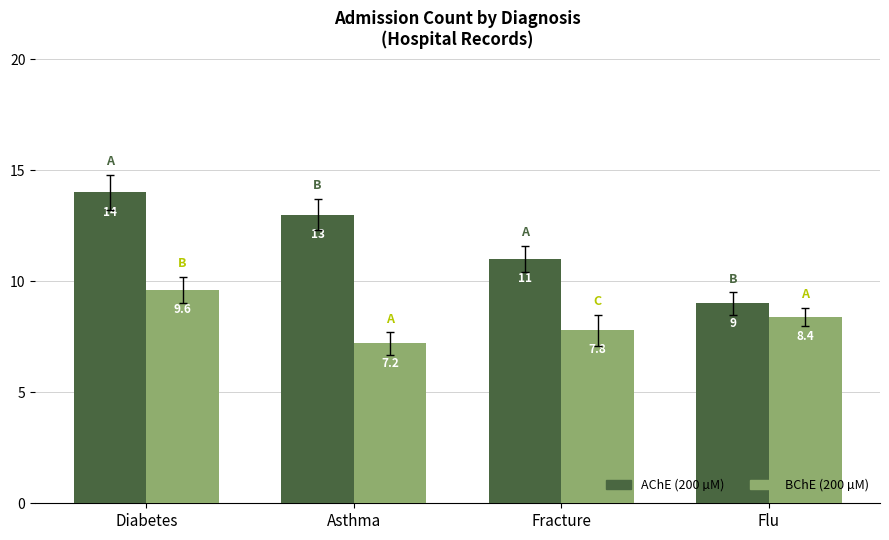

How many AChE (200 µM) values are between 11 and 14?

3